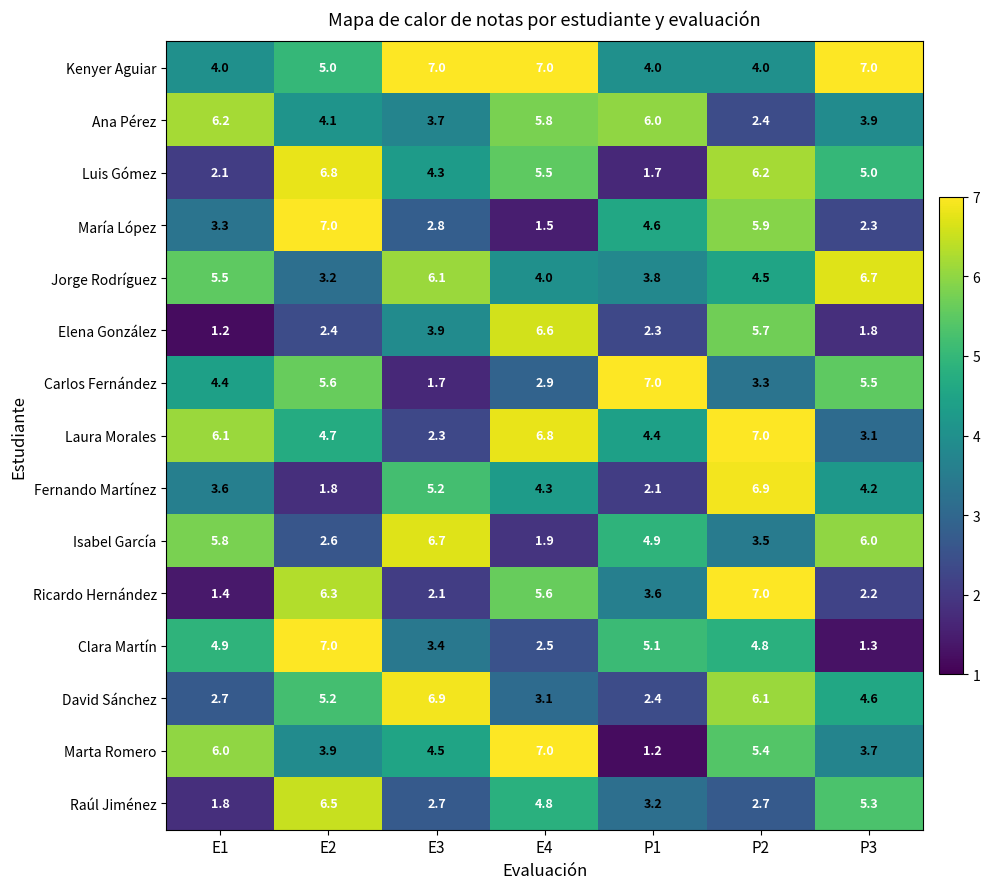

At how many categories does at least one series exceed 5?

7